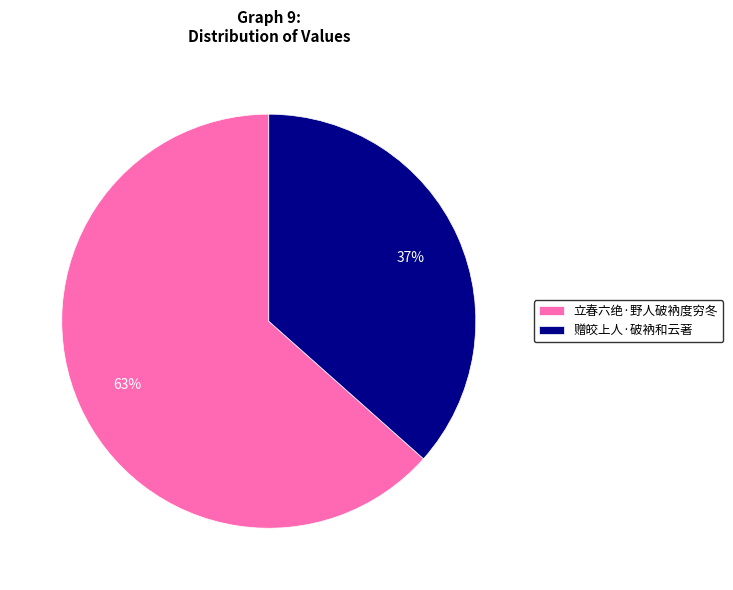

Is the sum of 赠皎上人·破衲和云著 and 立春六绝·野人破衲度穷冬 greater than half?

Yes